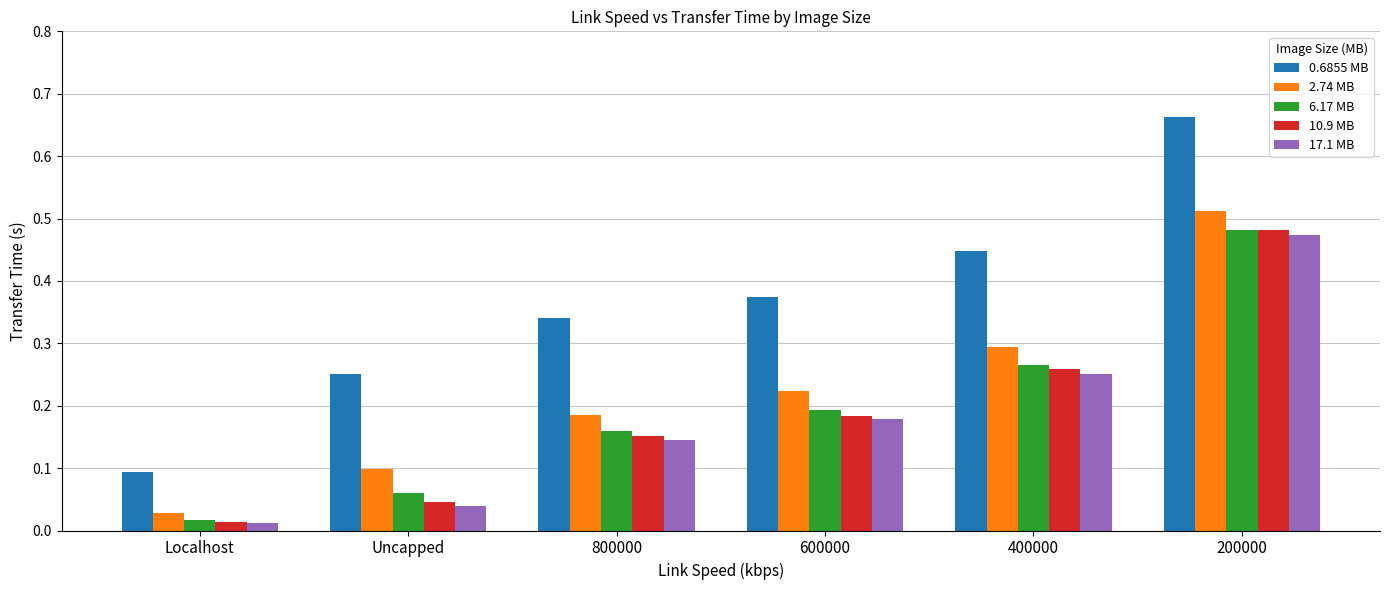

What is the sum of all 2.74 MB values?

1.3